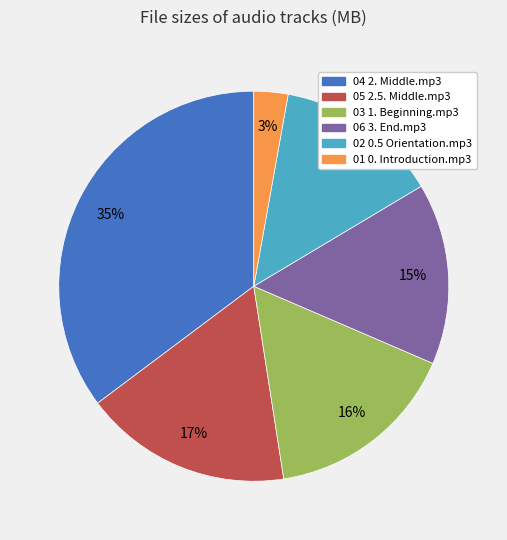

Is it true that 04 2. Middle.mp3 is 35% of the pie?

True